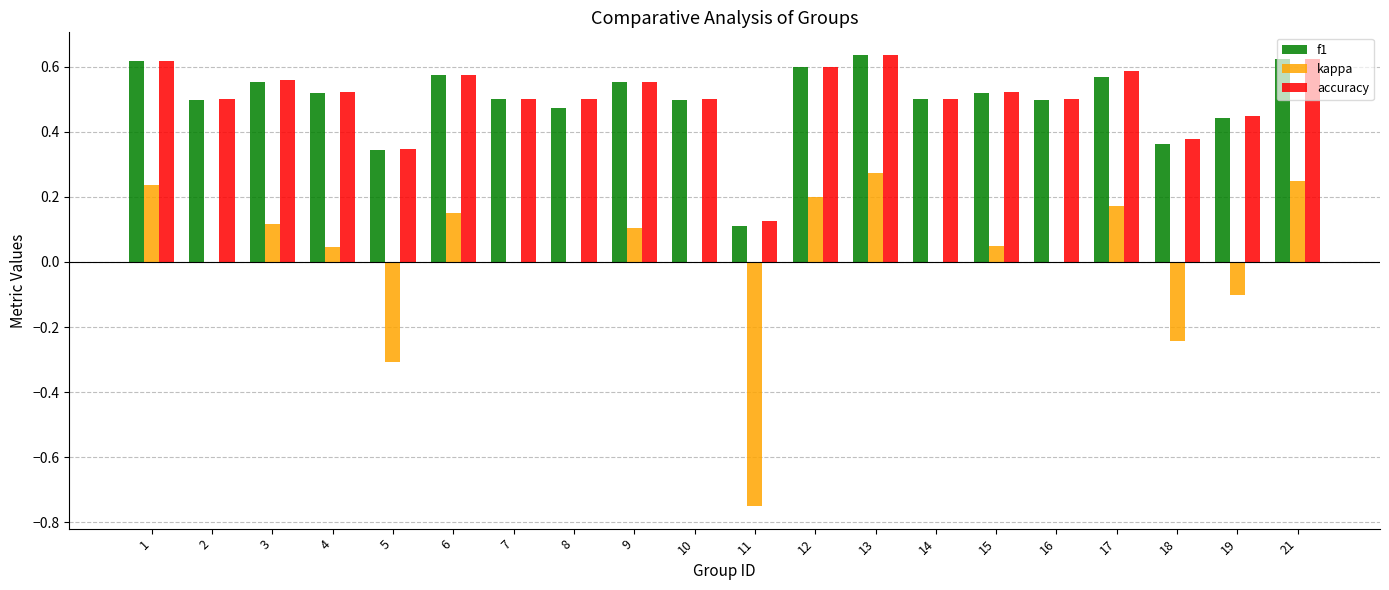

Which series changed the most between 3 and 8?

kappa